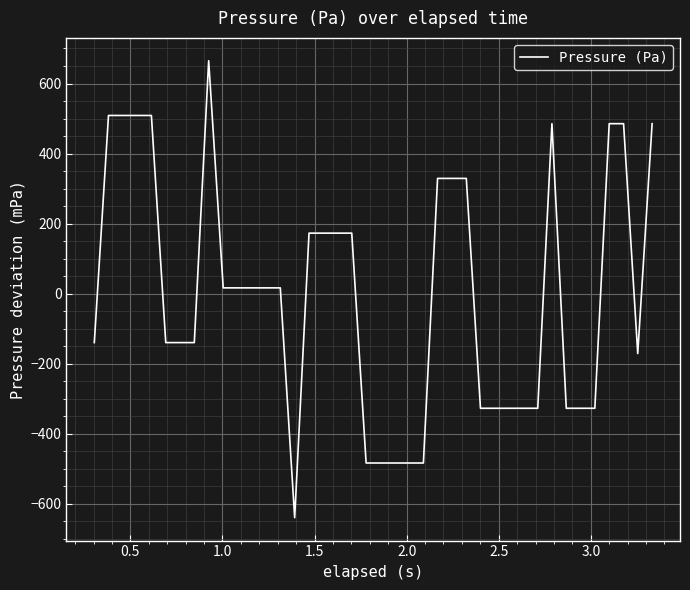

What is the minimum value shown in the chart?

-639.6